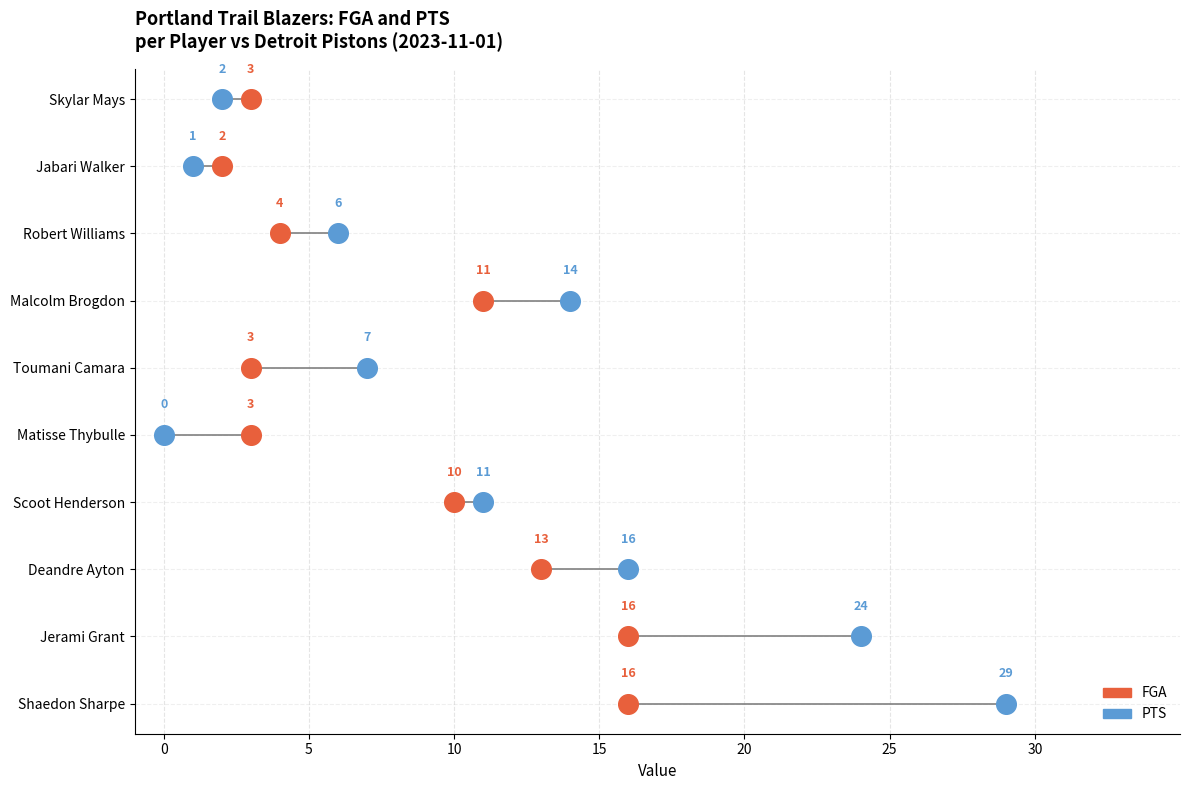

What are all the series names shown in the legend?

FGA, PTS